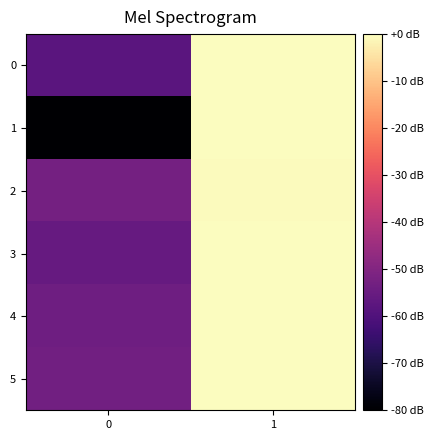

List the series in order of their peak value, lowest first.

2, 5, 4, 3, 0, 1